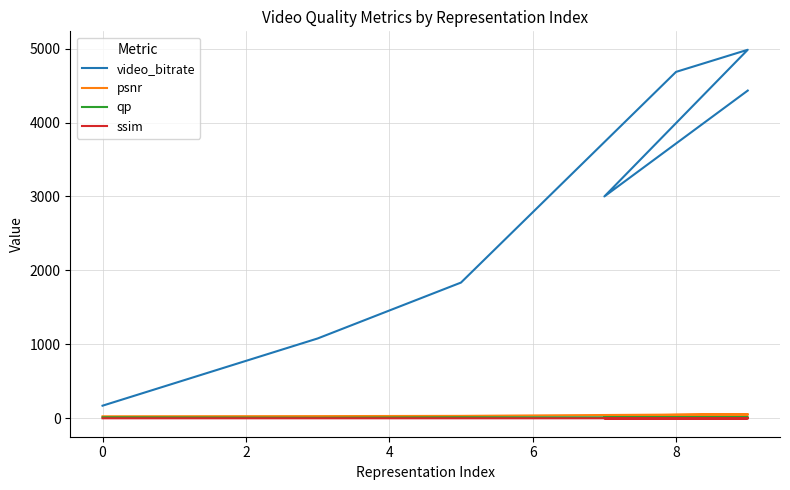

True or false: video_bitrate has more than 0 points higher than both neighbors.

True